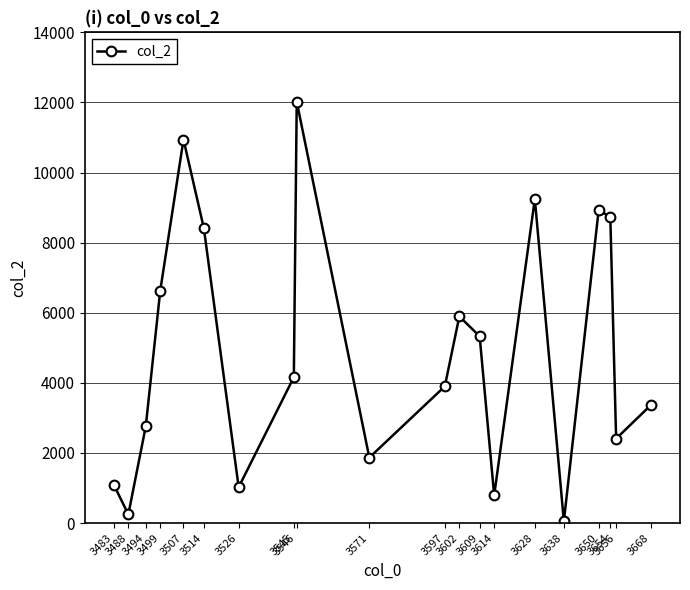

What is the sum of all values?

97821